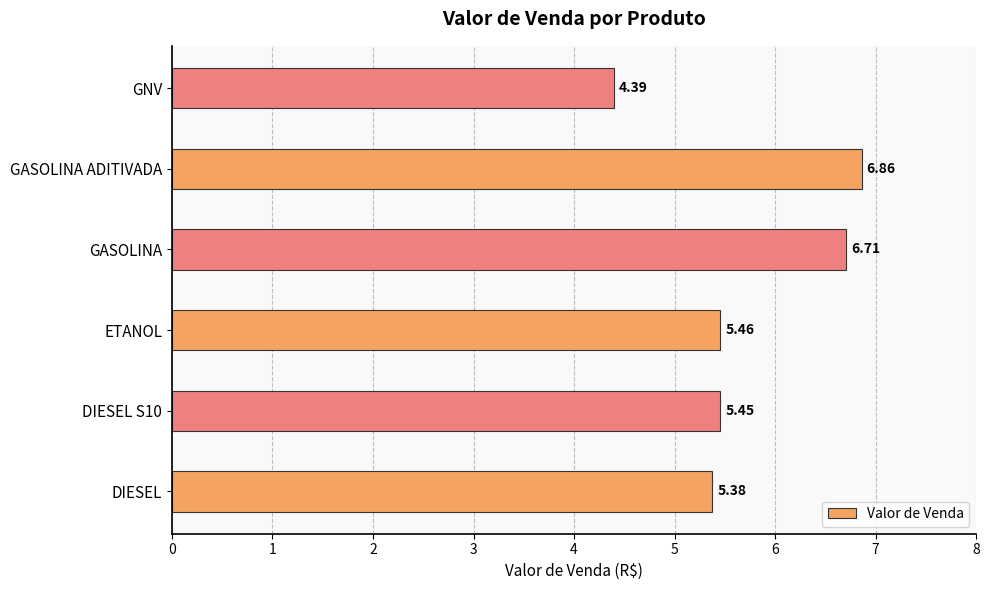

How many distinct data groups are displayed?

1